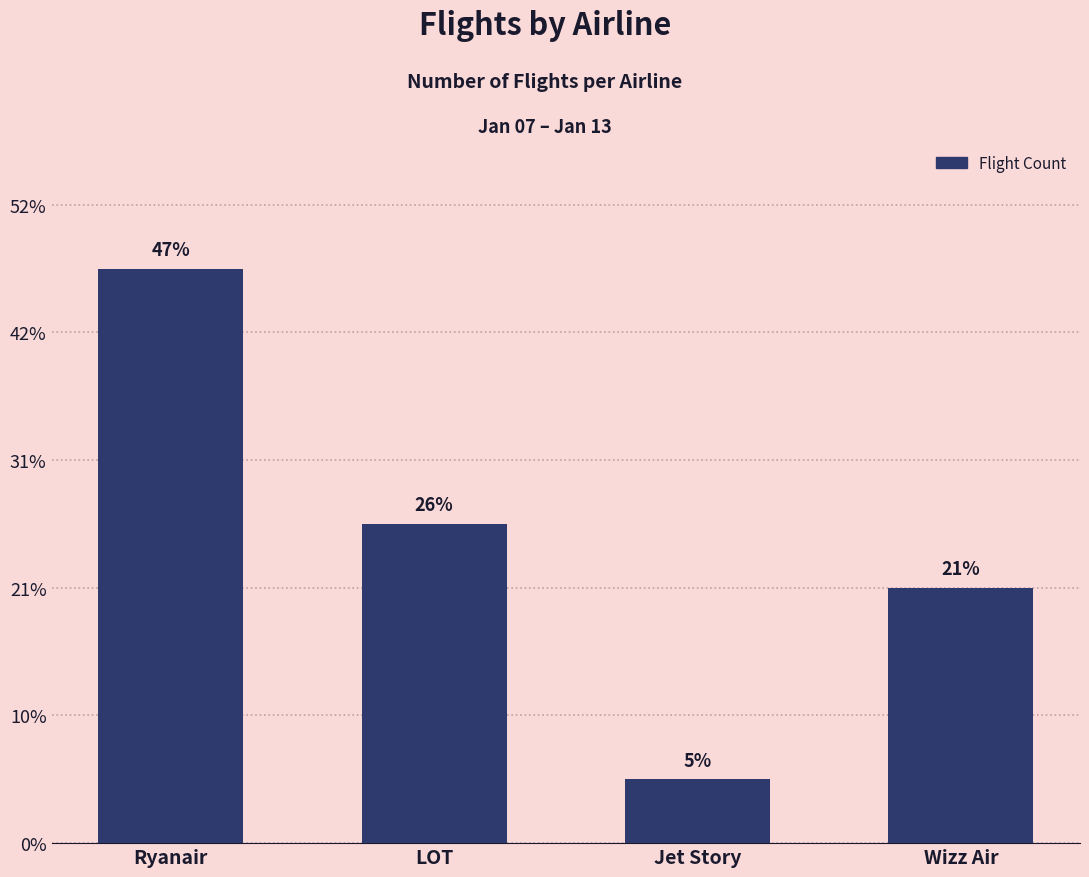

Are the bars horizontal?

No